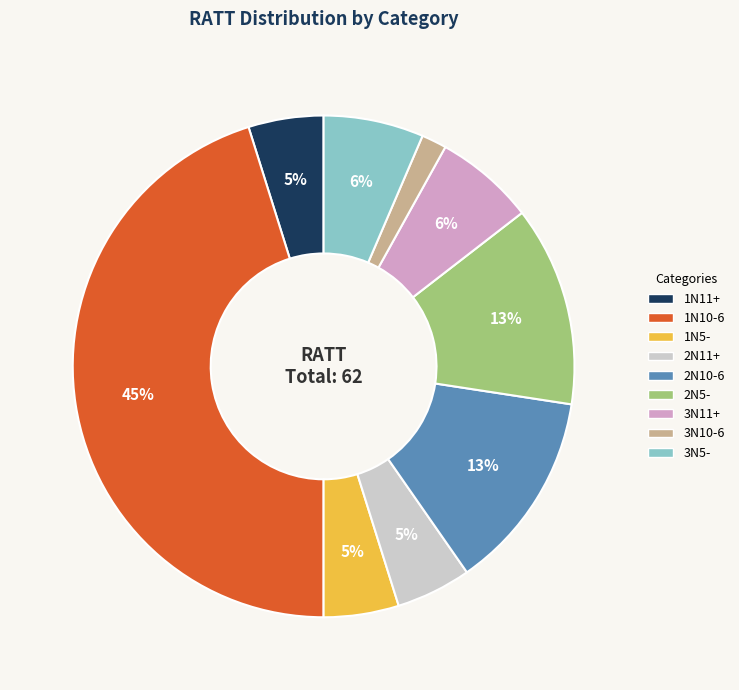

Is there a majority slice in this chart?

No